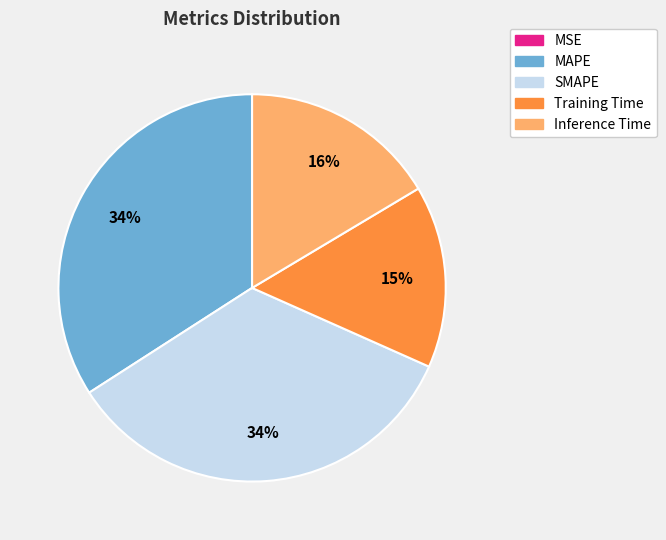

Does MAPE account for over 50% of the chart?

No